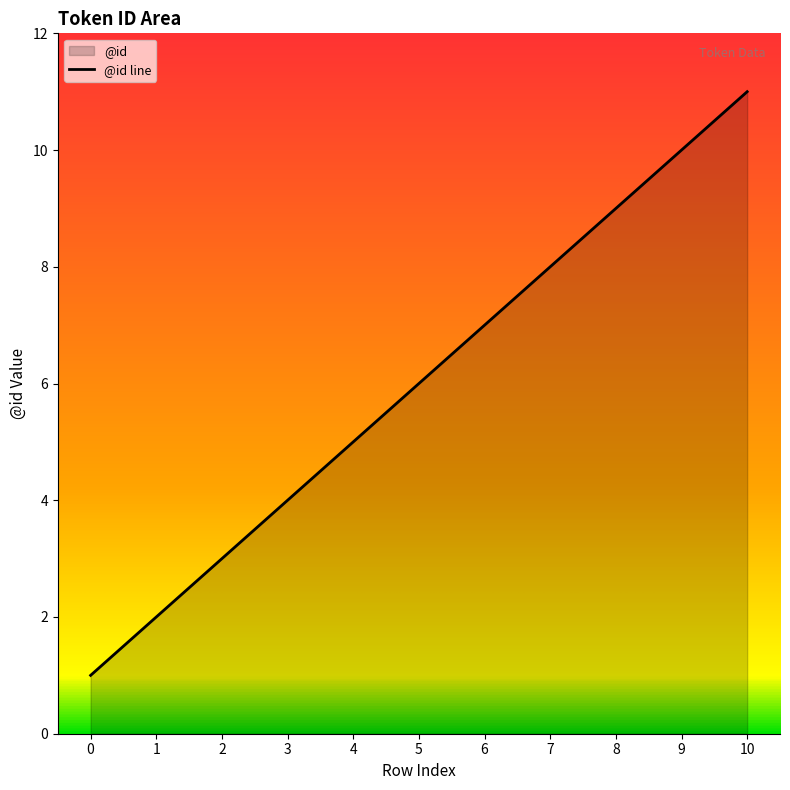

What is the difference between the maximum and second lowest values?

9